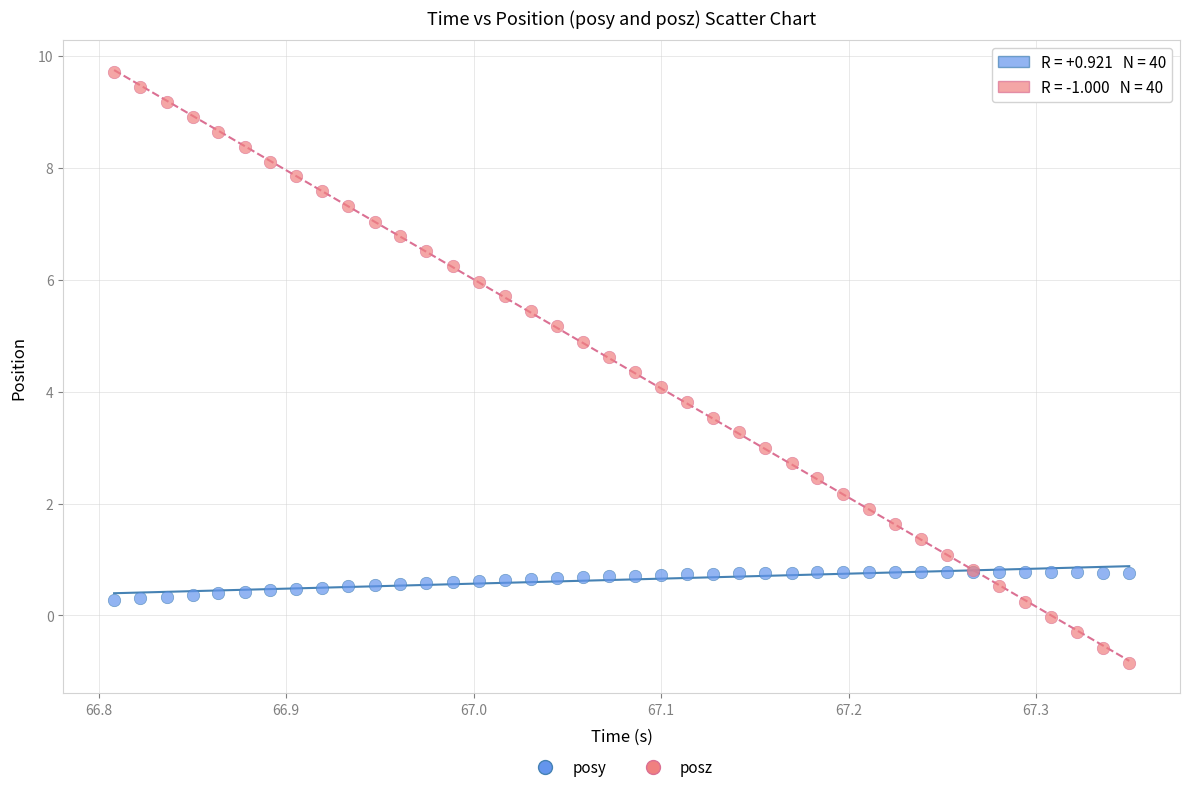

What are all the series names shown in the legend?

posy, posz